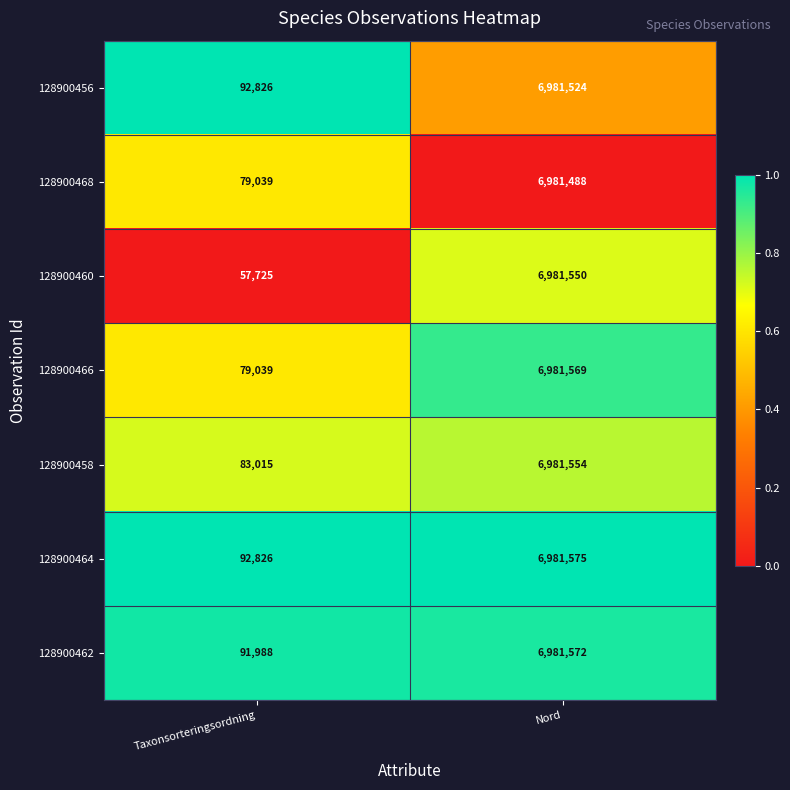

List the series in order of their peak value, lowest first.

128900468, 128900456, 128900460, 128900458, 128900466, 128900462, 128900464